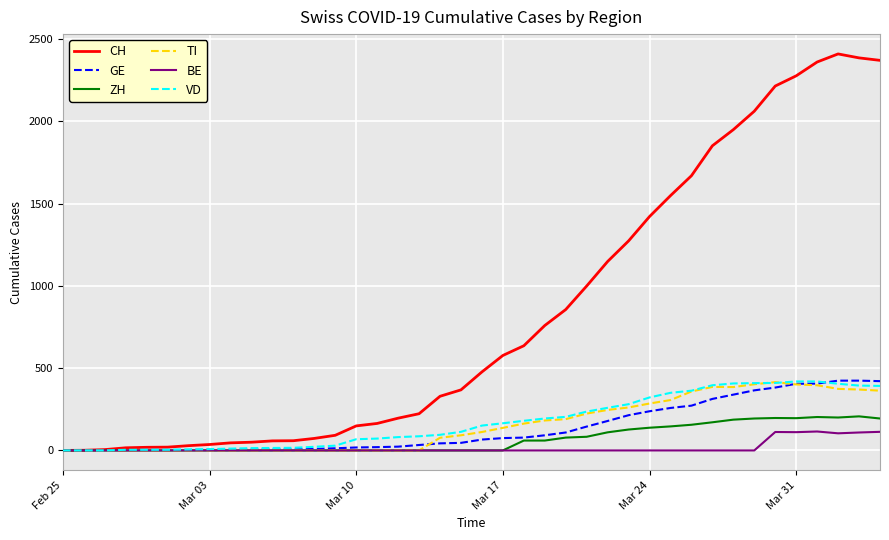

What are all the series names shown in the legend?

CH, GE, ZH, TI, BE, VD